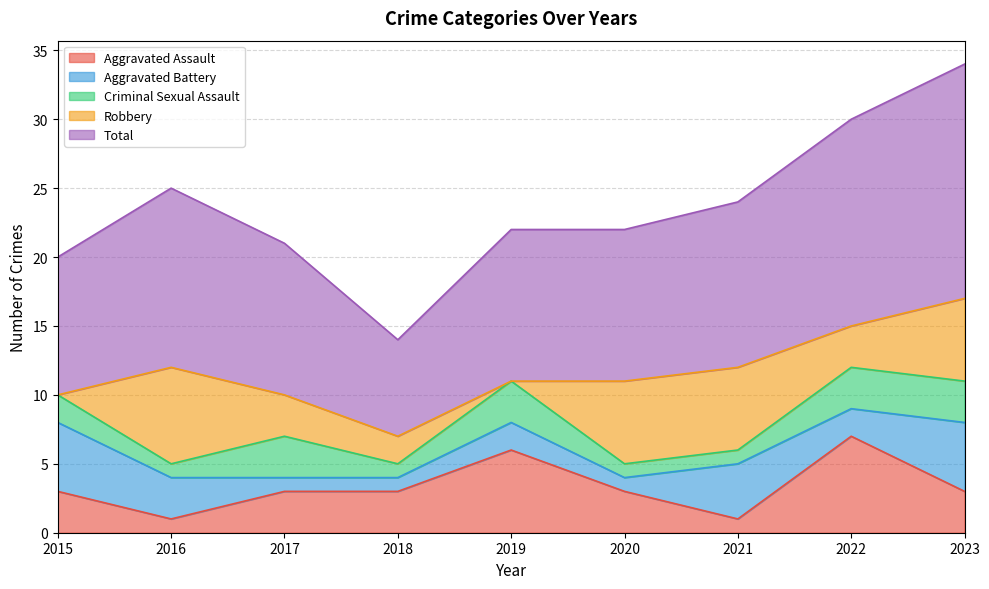

What is the total value across all series at 2016?

25